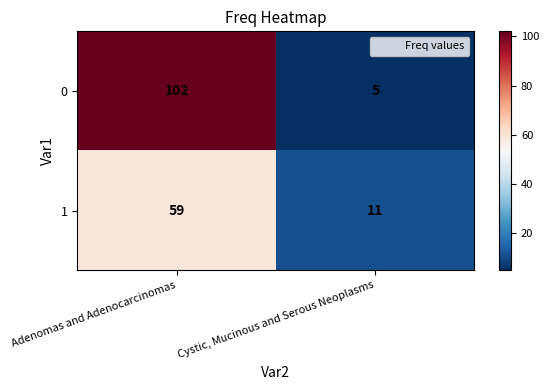

True or false: 1 has a value of 81 at Adenomas and Adenocarcinomas.

False